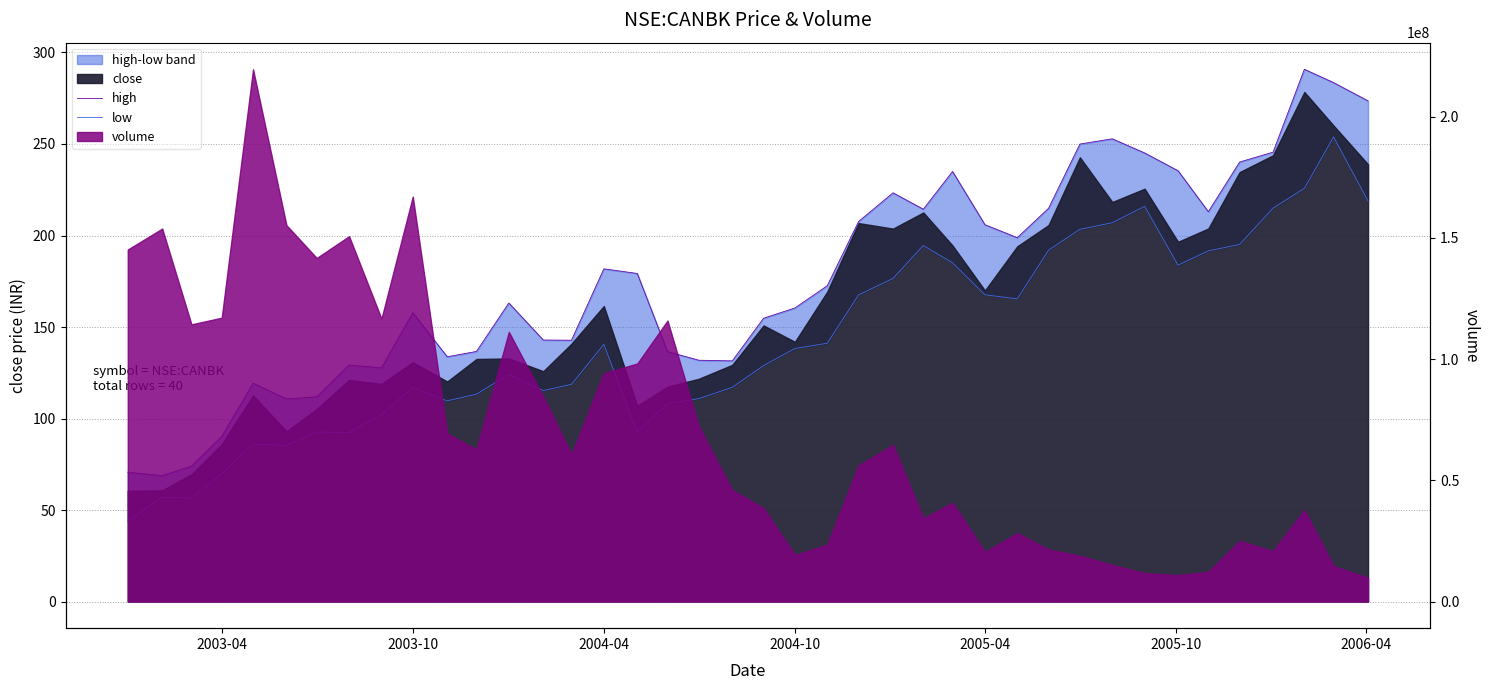

How many lines are shown in the chart?

2